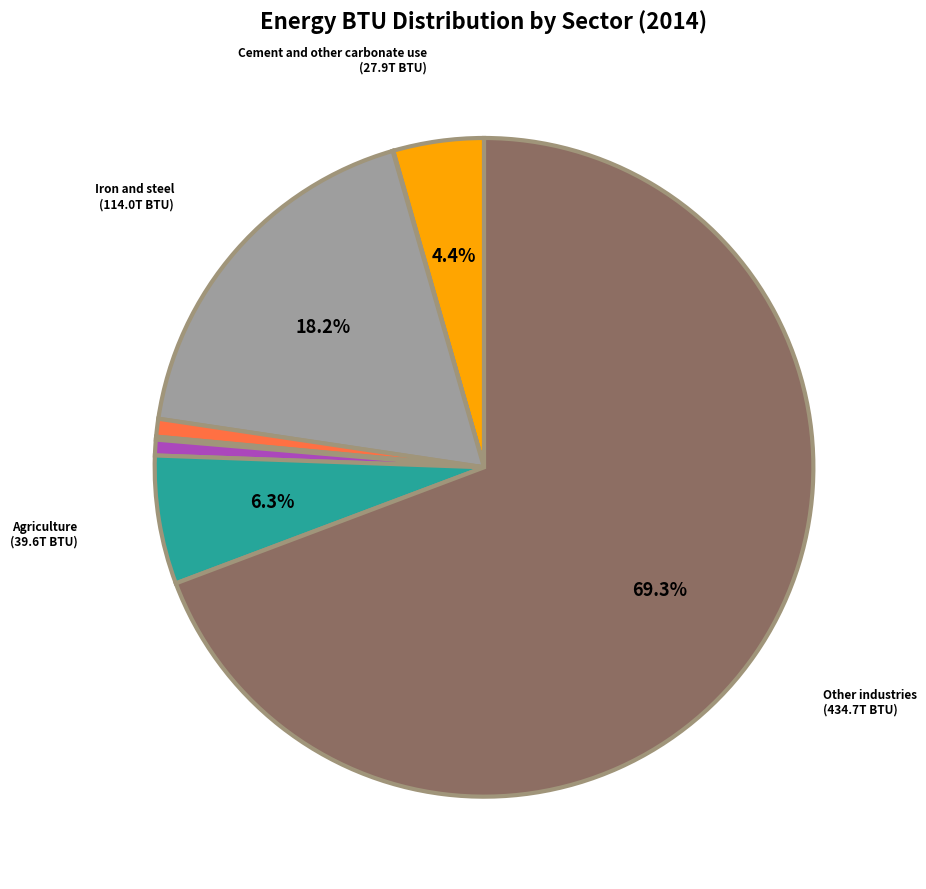

Does any single category account for the majority?

Yes